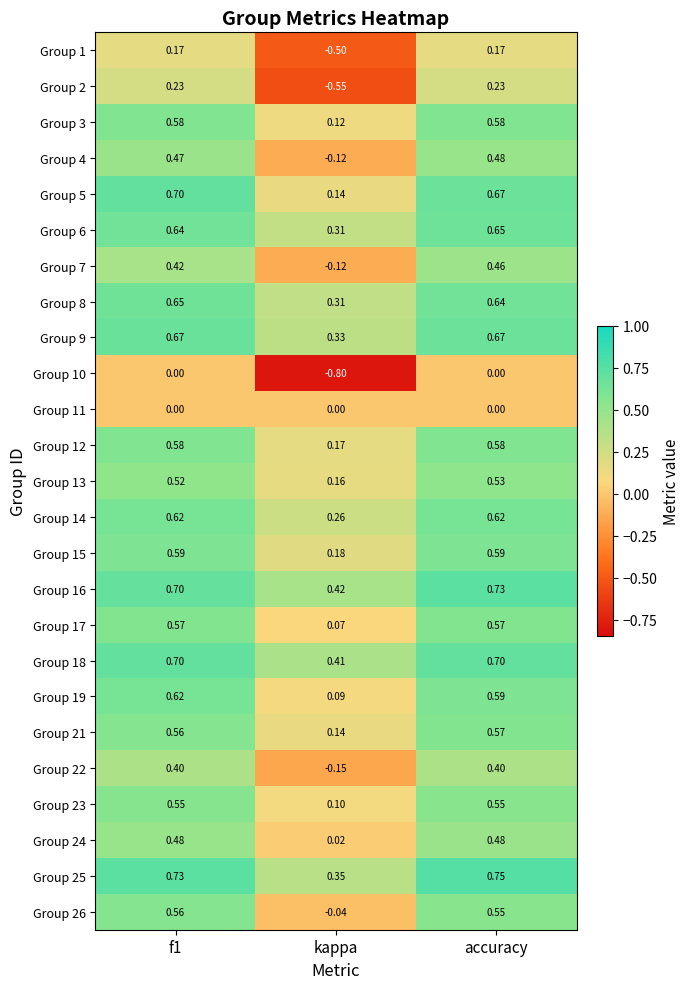

Between kappa and accuracy, which series saw the biggest shift?

Group 10